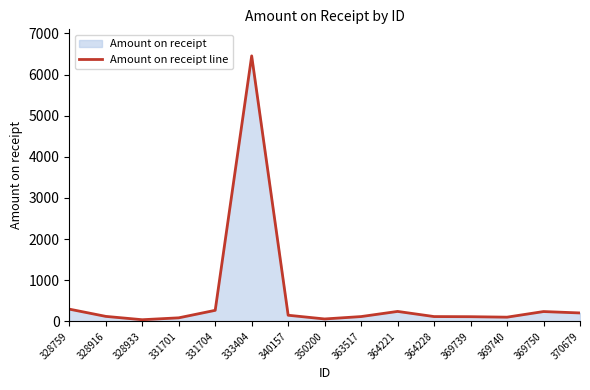

What is the sum of the values at 364221 and 369740?

341.5